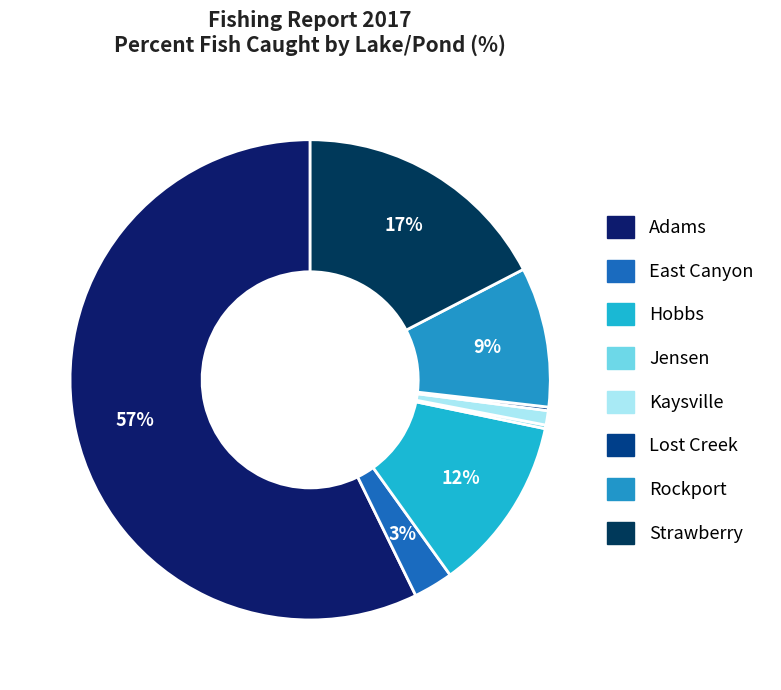

How much of the chart is everything except Jensen?

99.8%